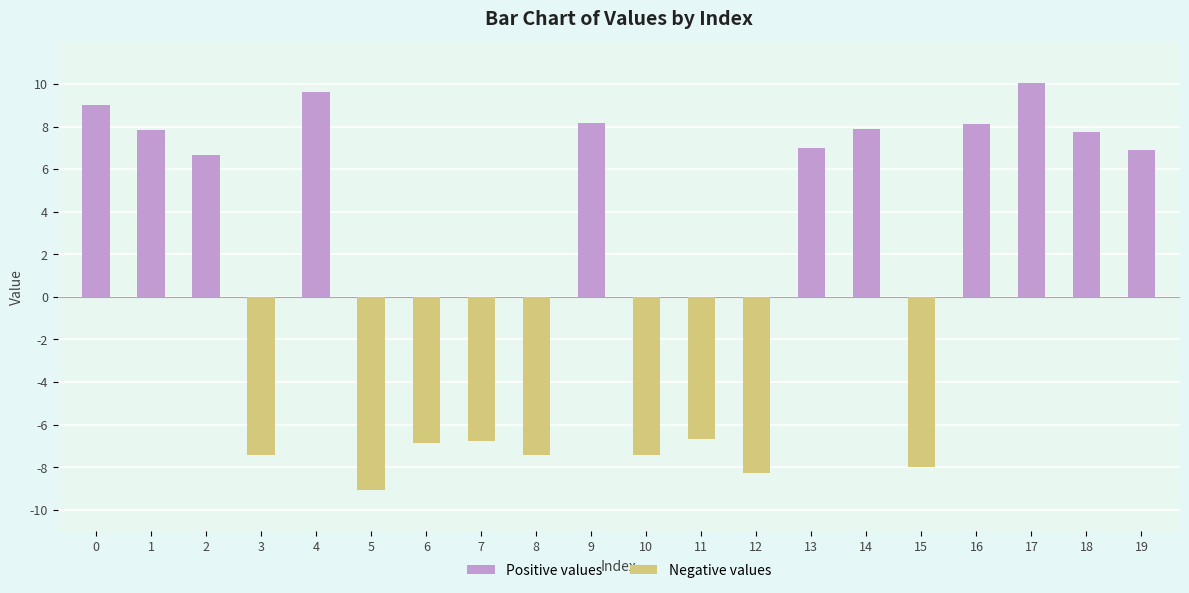

True or false: the data shows -8.0 at 15.

True